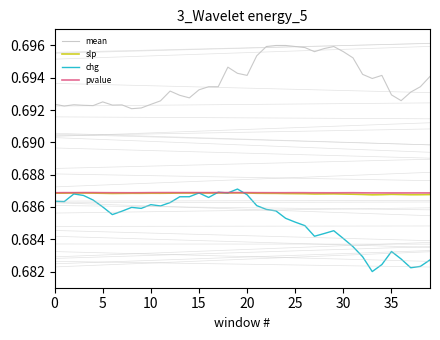

True or false: chg and slp intersect in this chart.

True